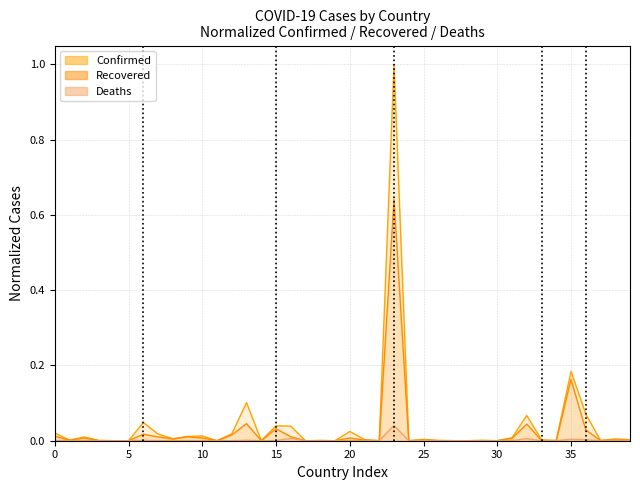

How many data points does each series have?

40